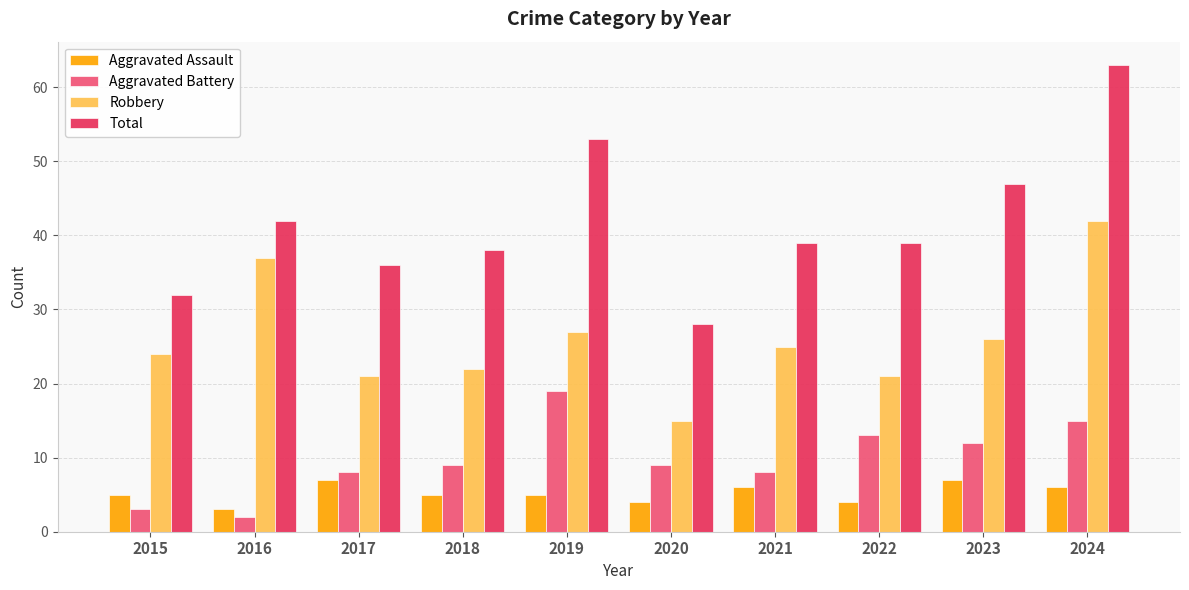

What is the sum of the Aggravated Battery values at 2017 and 2022?

21